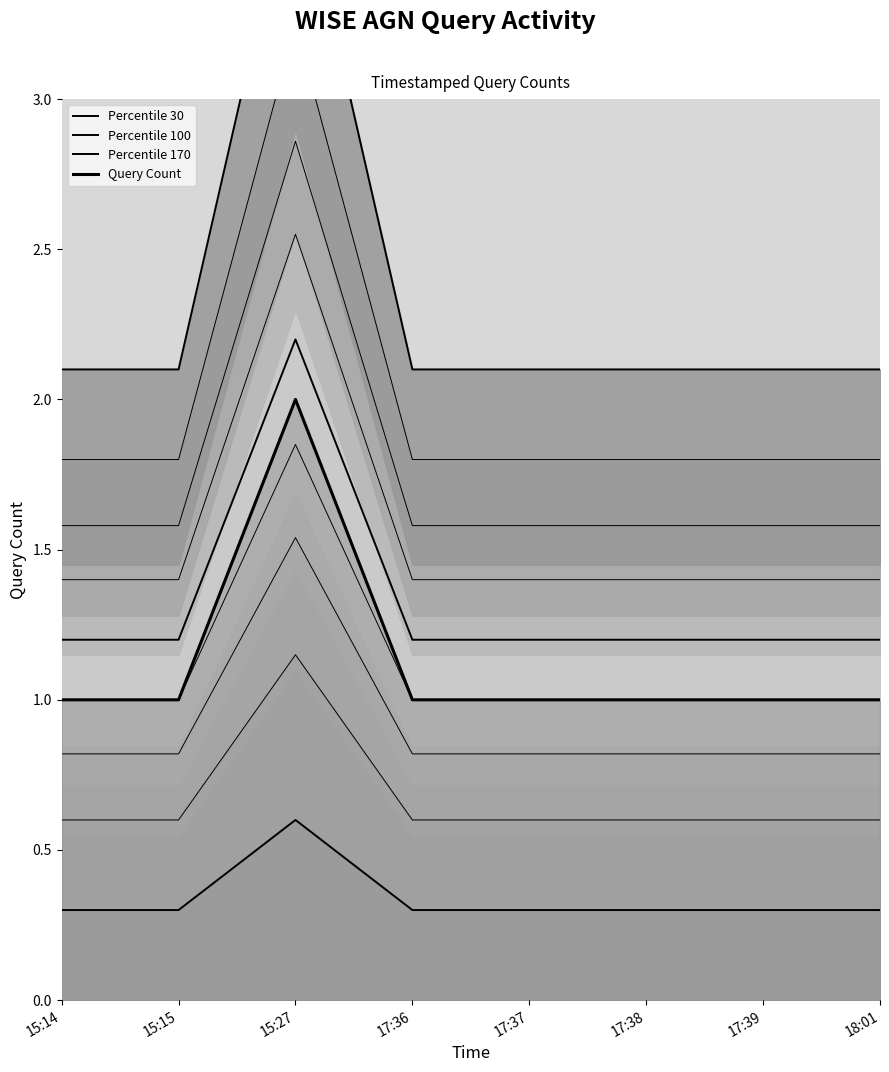

What is the value of the Percentile 170 point at the 1st from the left?

2.1